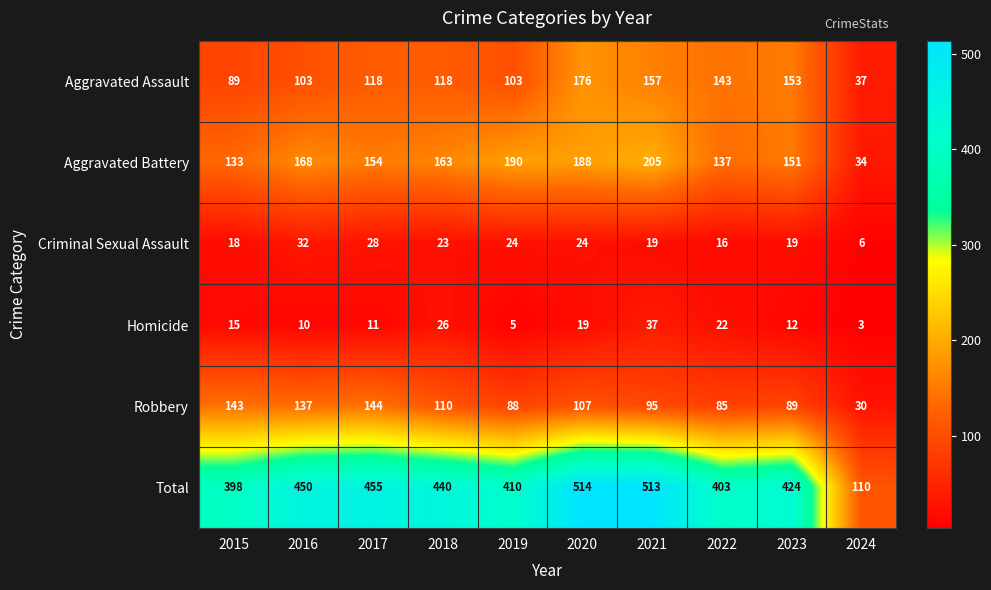

List the series in order of their peak value, highest first.

Total, Aggravated Battery, Aggravated Assault, Robbery, Homicide, Criminal Sexual Assault